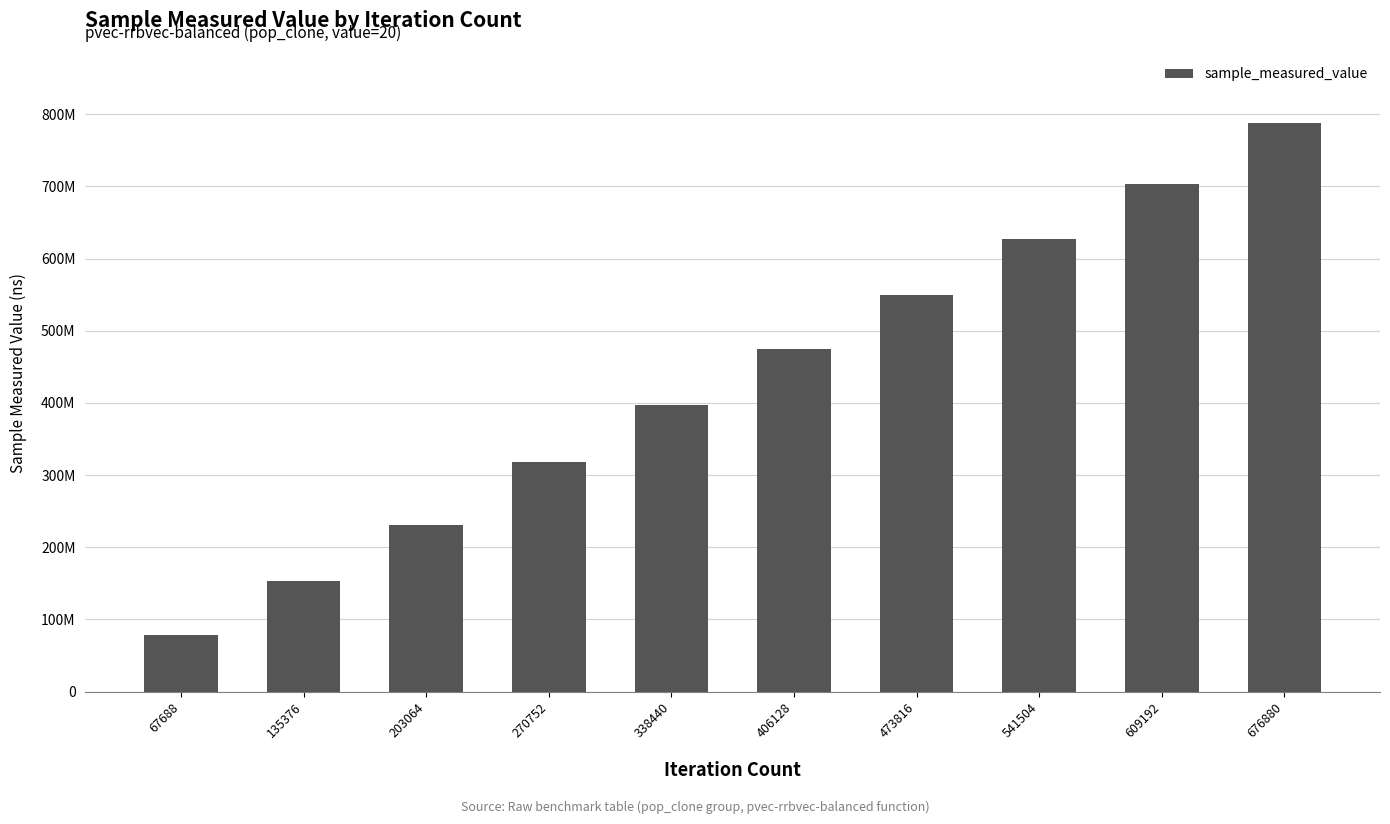

The value at 406128 is 474870630. True or false?

True